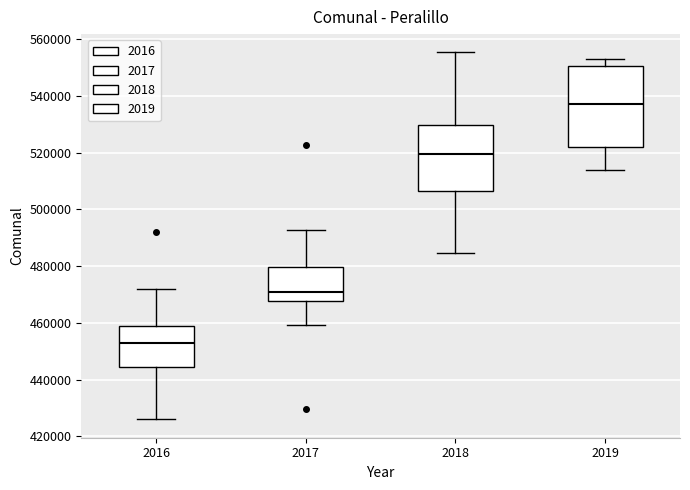

Which box has the highest median line?

2019